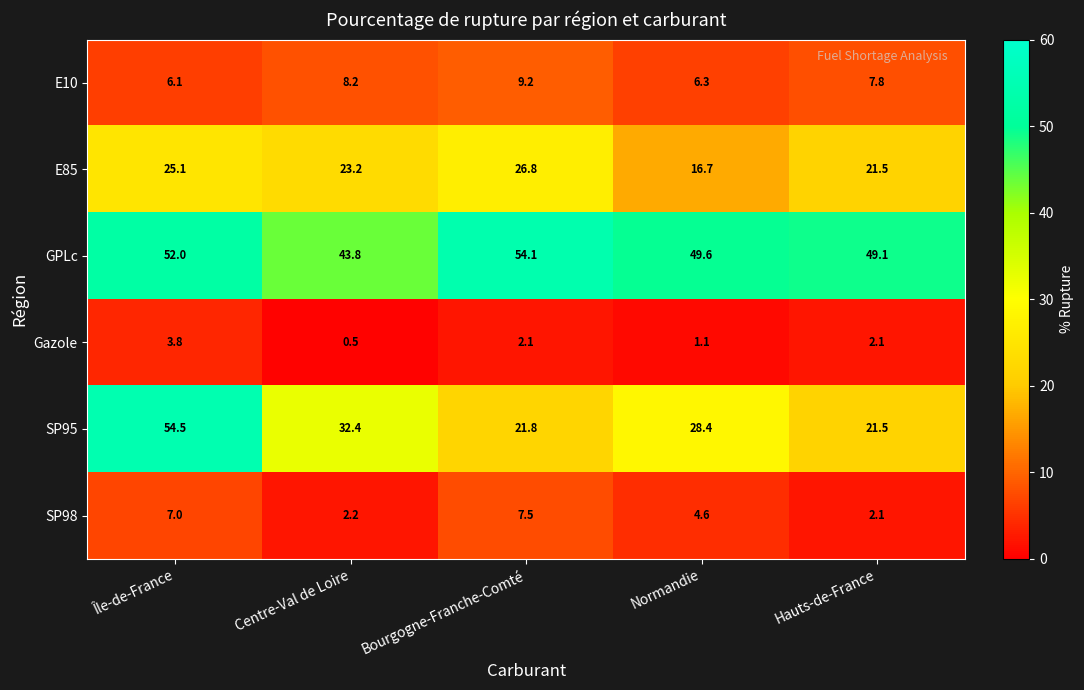

Rank the series by their maximum value, from highest to lowest.

SP95, GPLc, E85, E10, SP98, Gazole